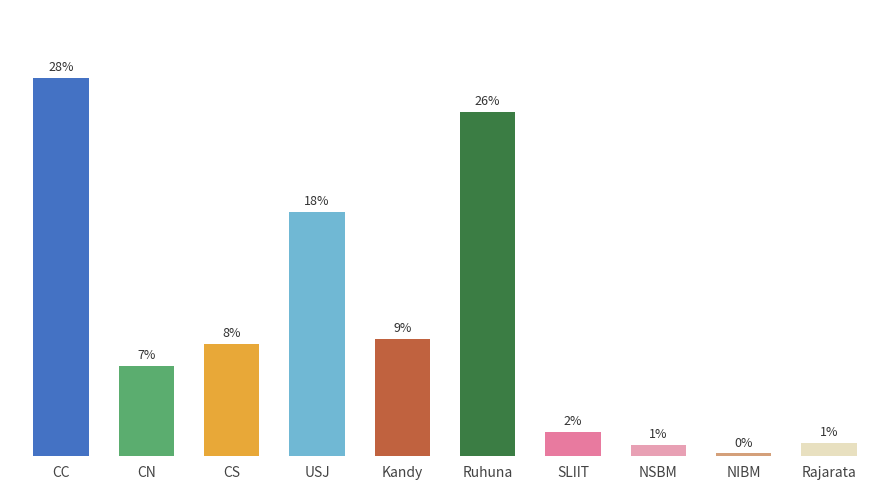

Read the value at CC.

28.3